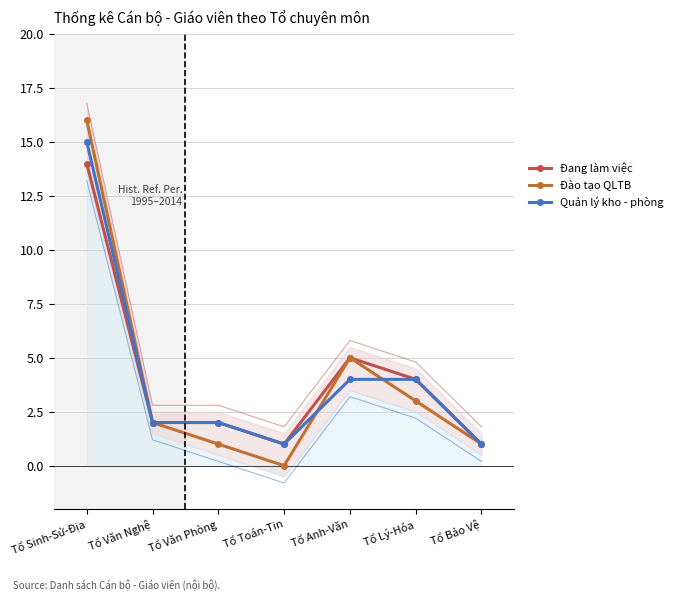

Where does the Đang làm việc series first go above 2?

Tổ Sinh-Sử-Địa